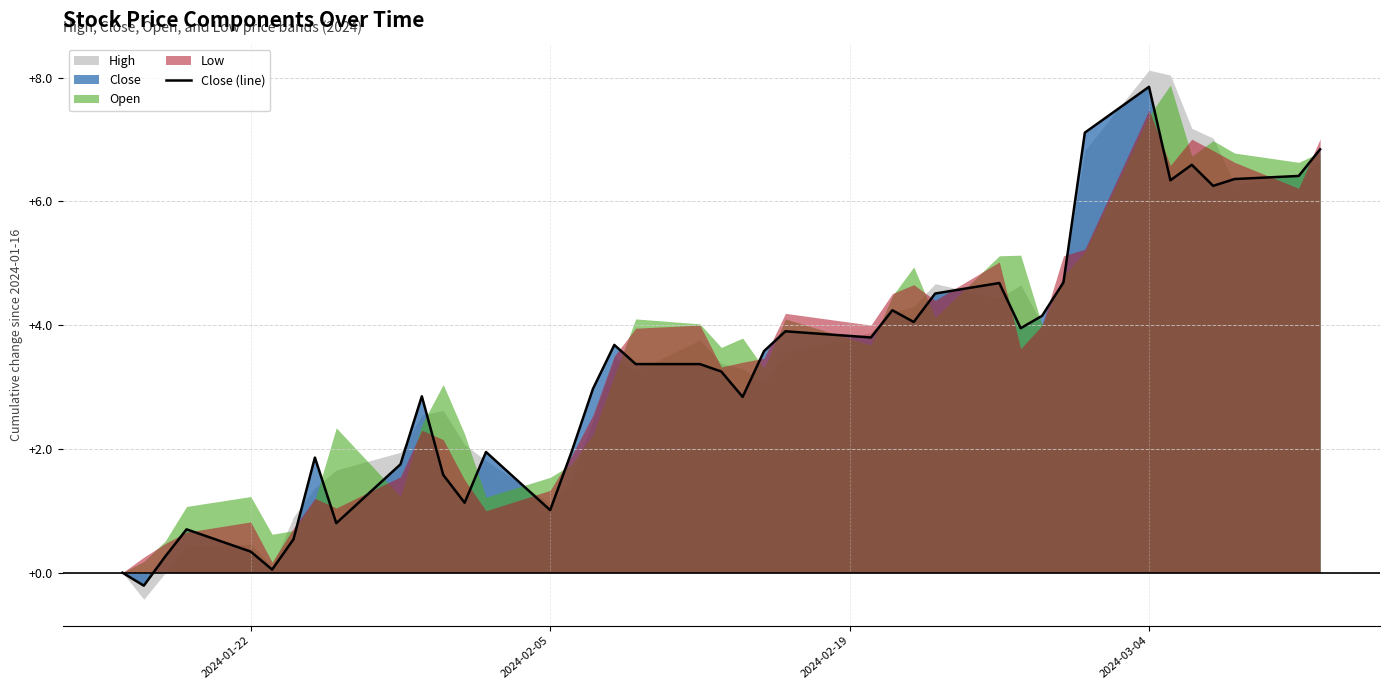

What is the difference between the second highest and second lowest values?

7.1